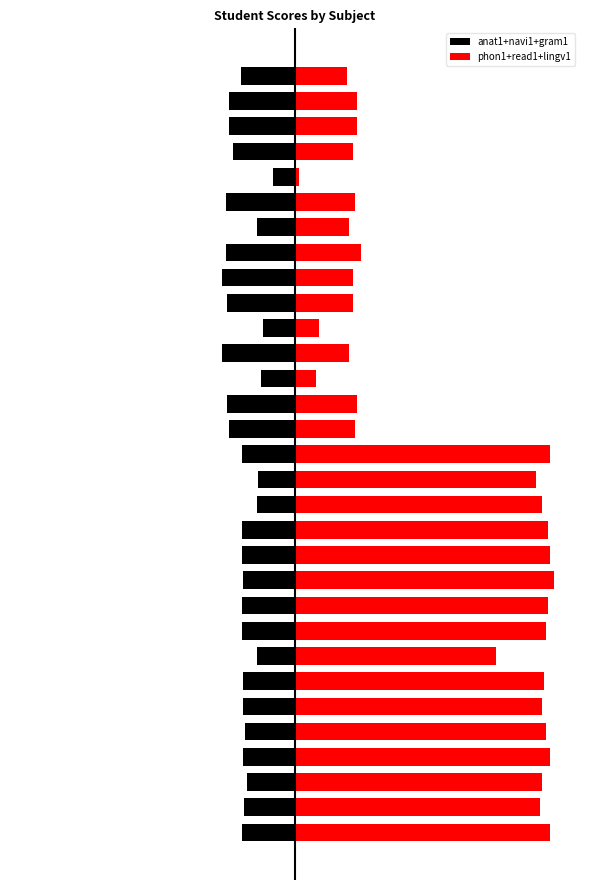

Which series has the largest total across all categories?

phon1+read1+lingv1